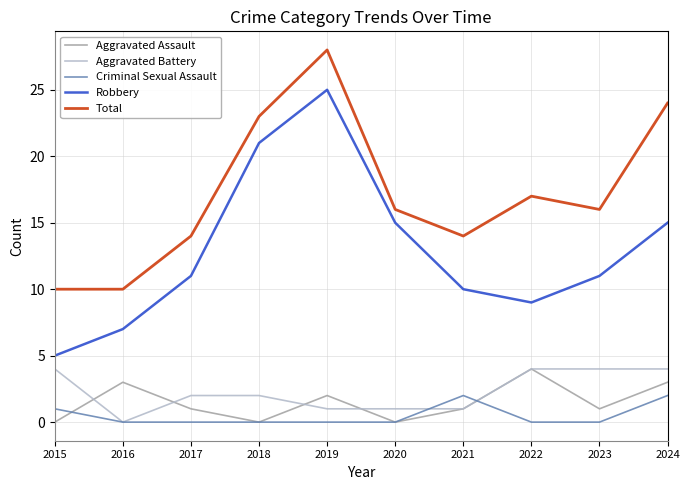

What is the maximum value shown in the chart?

28